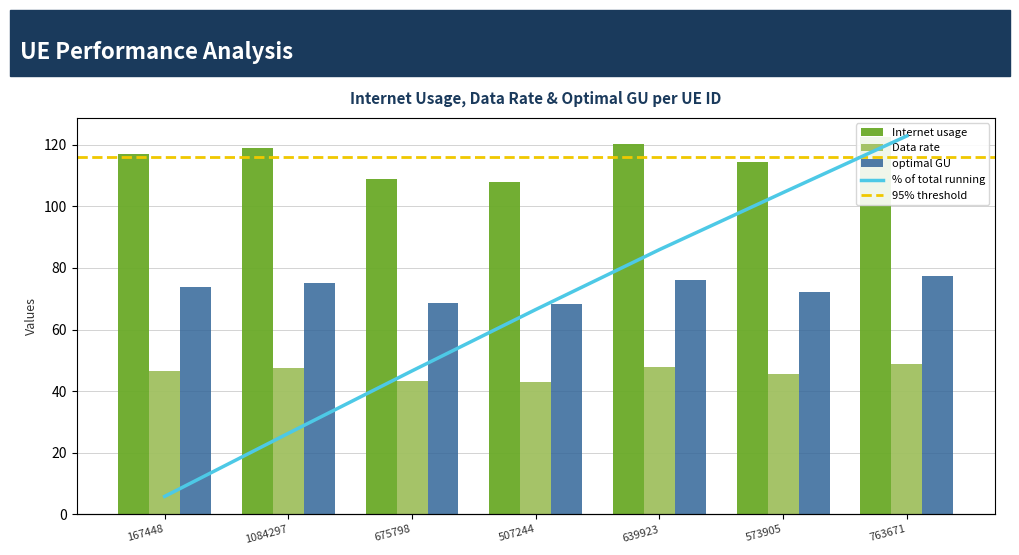

What is the label of the 3rd bar from the left?

675798